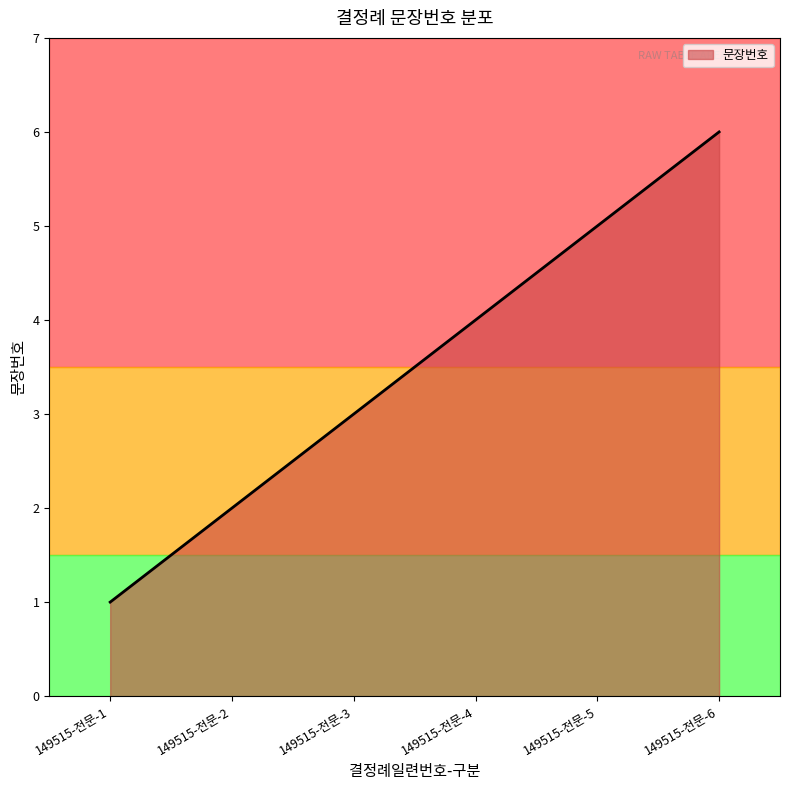

True or false: the data shows 5 at 149515-전문-5.

True